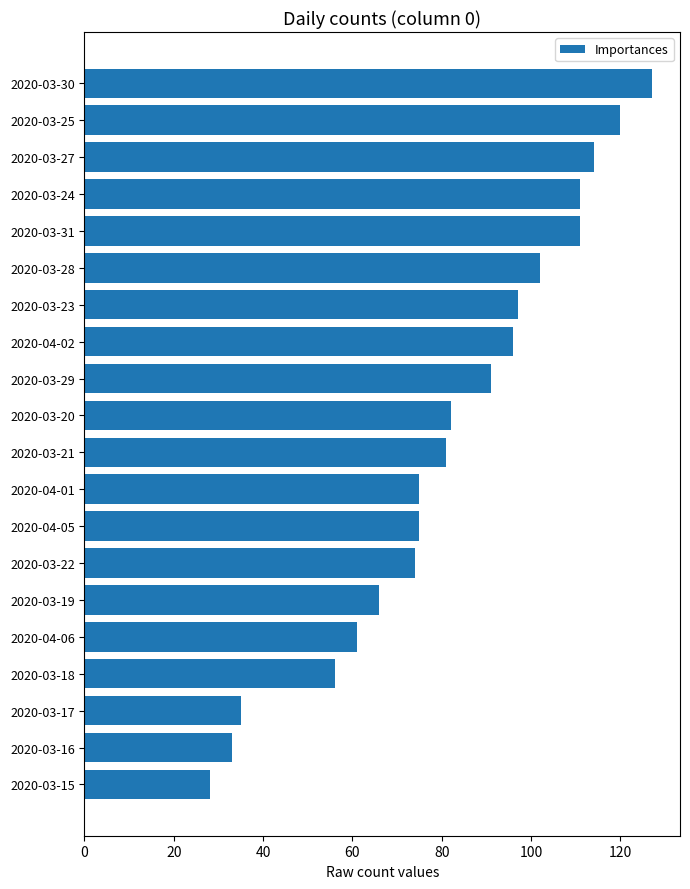

What is the label of the 3rd bar from the bottom?

2020-03-17